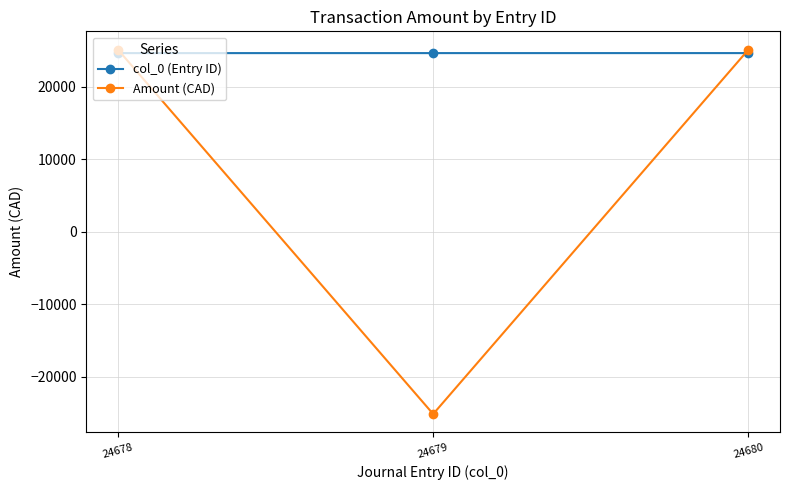

The col_0 (Entry ID) series shows 13210.4 at 24678. True or false?

False